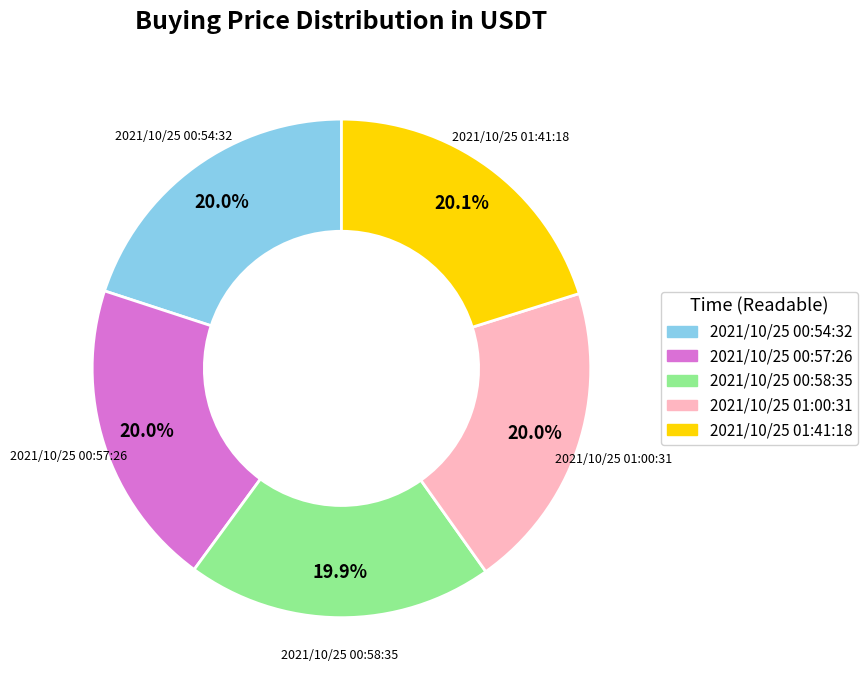

To the nearest percent, what is the combined percentage of 2021/10/25 00:57:26 and 2021/10/25 00:58:35?

40%